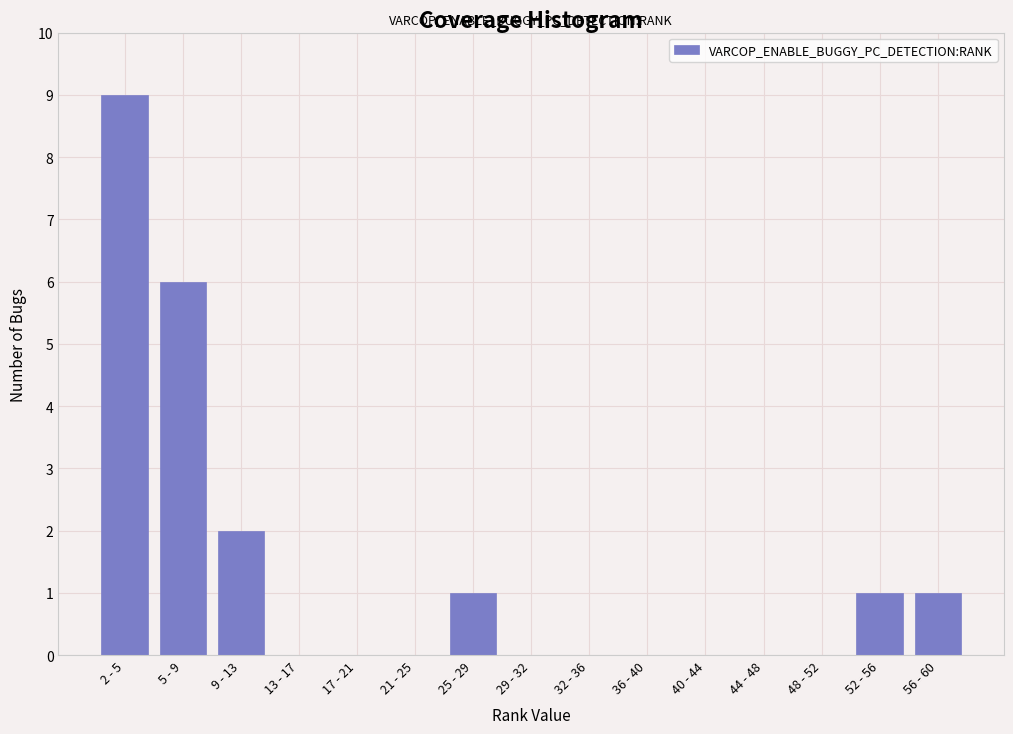

Reading left to right, extract all data points from this chart.

2 - 5=9	5 - 9=6	9 - 13=2	13 - 17=0	17 - 21=0	21 - 25=0	25 - 29=1	29 - 32=0	32 - 36=0	36 - 40=0	40 - 44=0	44 - 48=0	48 - 52=0	52 - 56=1	56 - 60=1